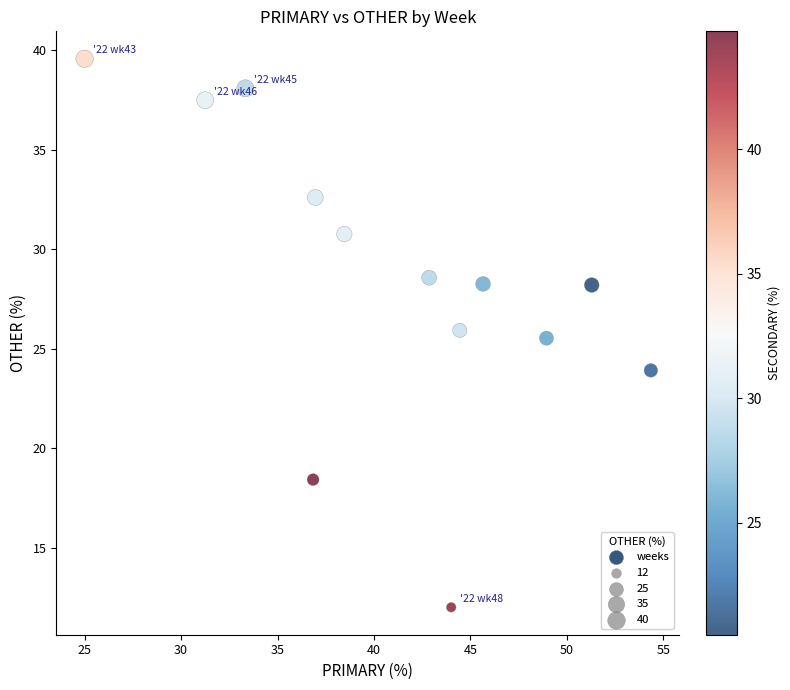

What Y value in the scatter plot is closest to 25?

25.5